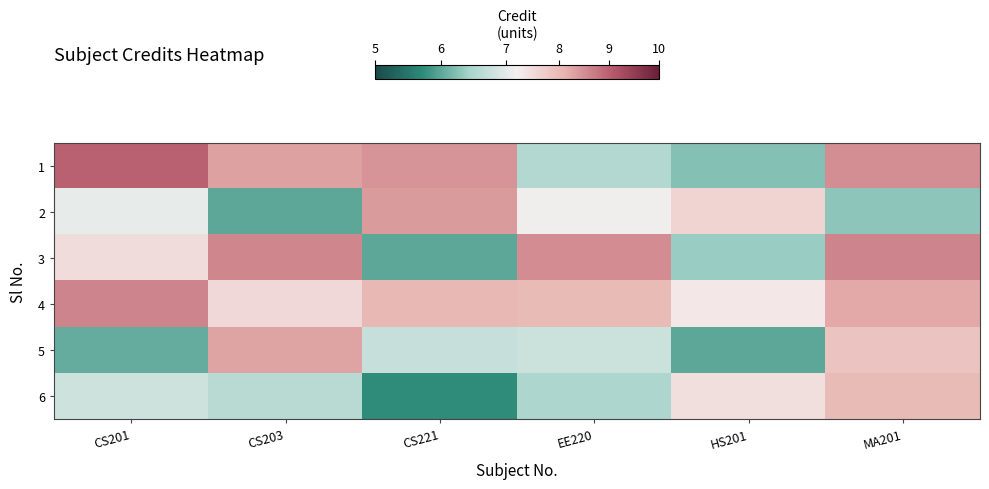

Reading right to left, transcribe all the data shown in this chart.

row_0: MA201=8.5	HS201=6.2	EE220=6.5	CS221=8.4	CS203=8.3	CS201=9.0
row_1: MA201=6.3	HS201=7.6	EE220=7.1	CS221=8.4	CS203=6.0	CS201=7.0
row_2: MA201=8.6	HS201=6.4	EE220=8.5	CS221=6.0	CS203=8.6	CS201=7.5
row_3: MA201=8.2	HS201=7.3	EE220=8.0	CS221=8.0	CS203=7.5	CS201=8.6
row_4: MA201=7.9	HS201=6.0	EE220=6.8	CS221=6.7	CS203=8.3	CS201=6.1
row_5: MA201=8.0	HS201=7.4	EE220=6.5	CS221=5.7	CS203=6.6	CS201=6.8